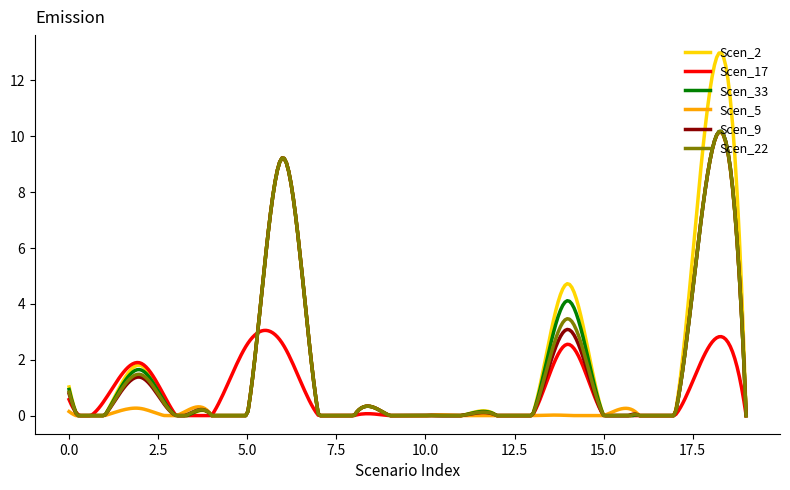

What is the maximum value shown in the chart?

13.0